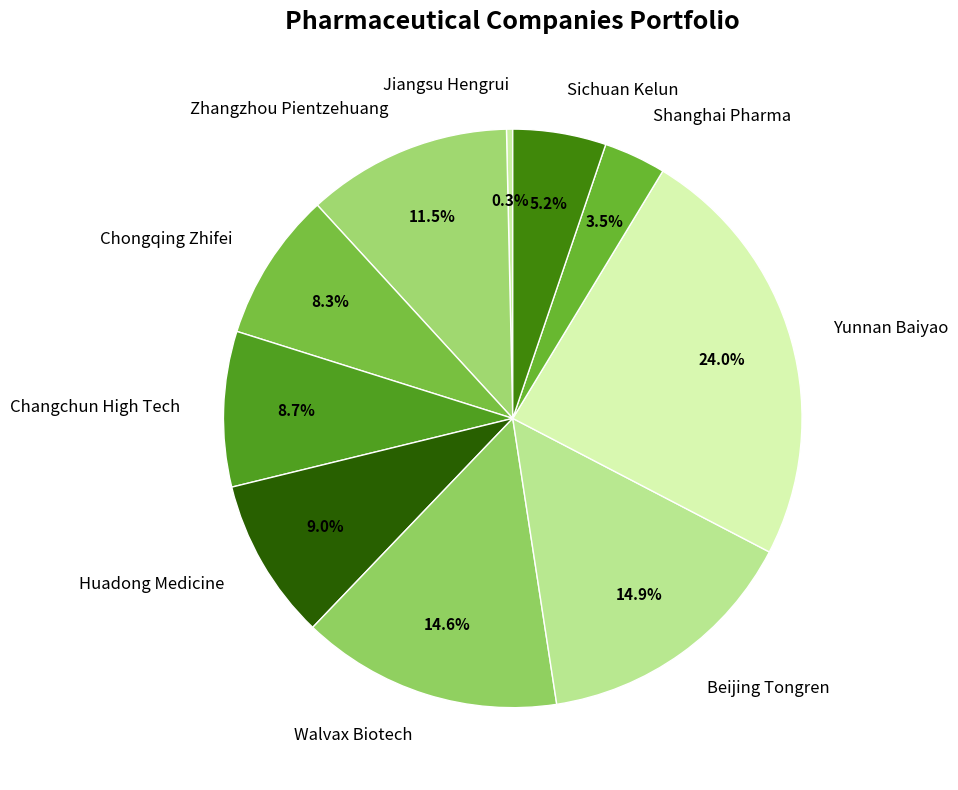

To the nearest percent, what portion does Huadong Medicine represent?

9%